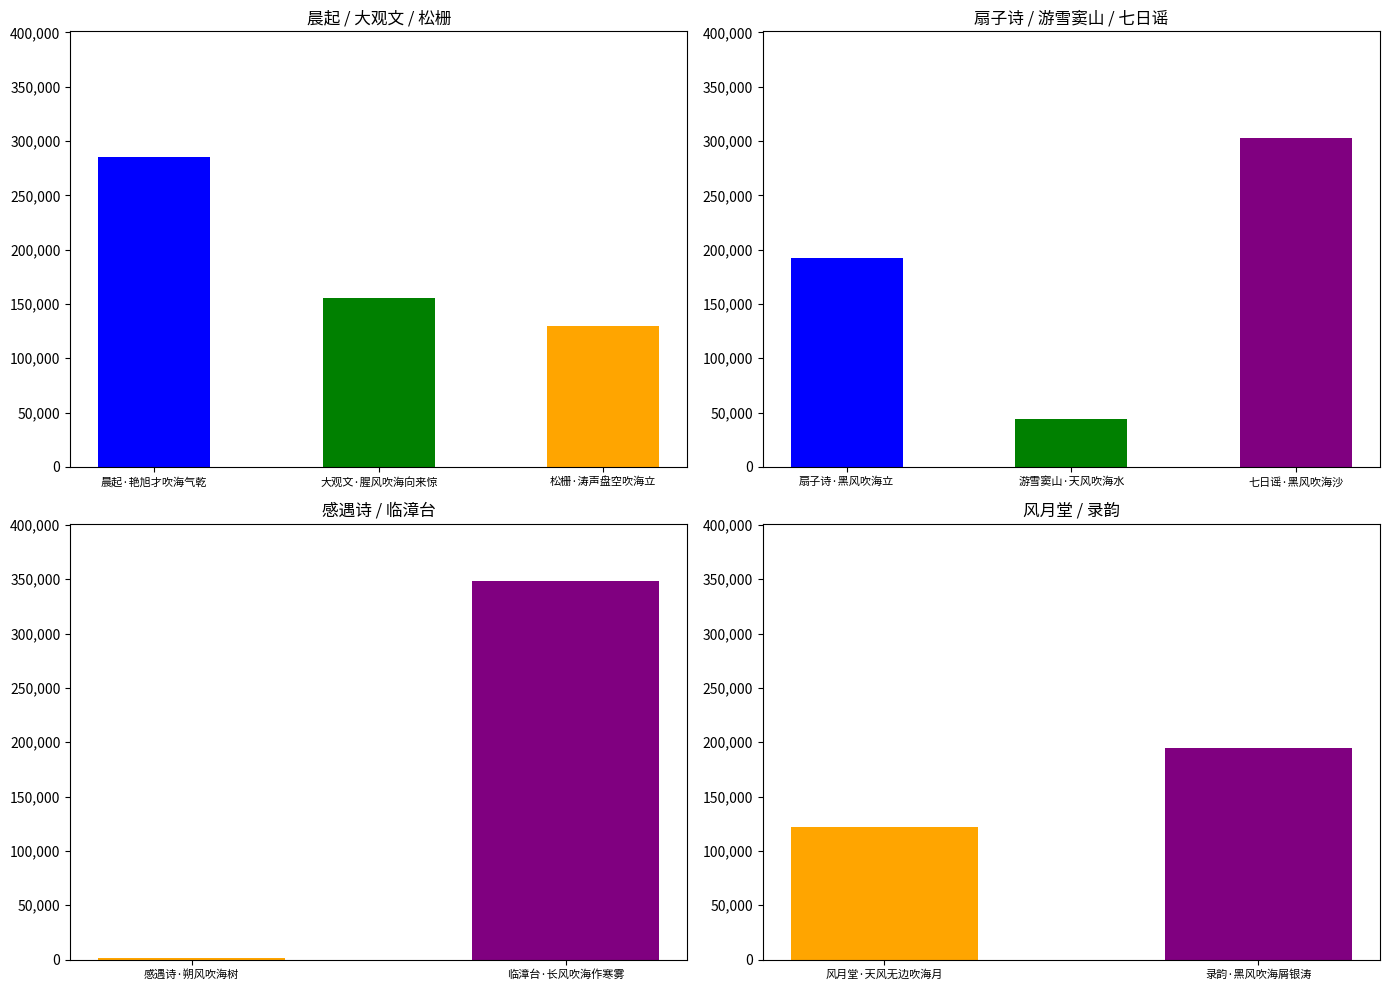

What is the sum of the values at 录韵·黑风吹海屑银涛 and 松栅·涛声盘空吹海立?

324409